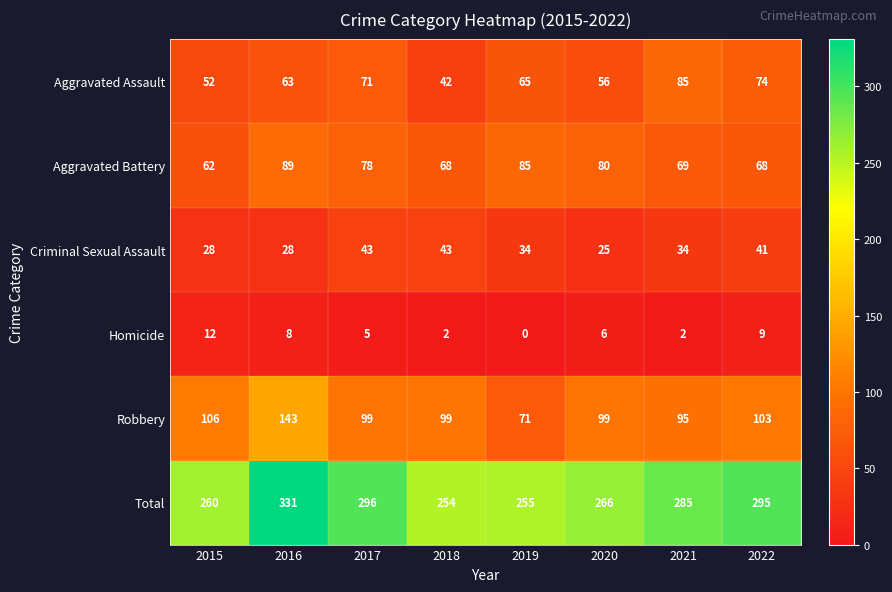

True or false: Aggravated Battery has a value of 112 at 2019.

False